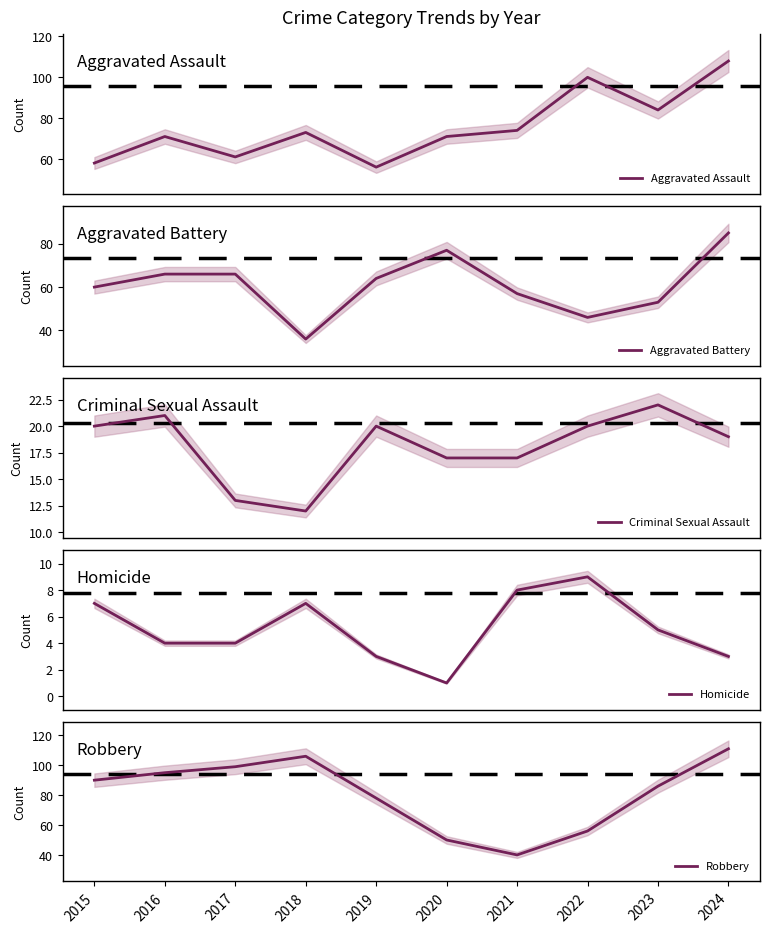

Where is the first local maximum for Aggravated Battery?

2020